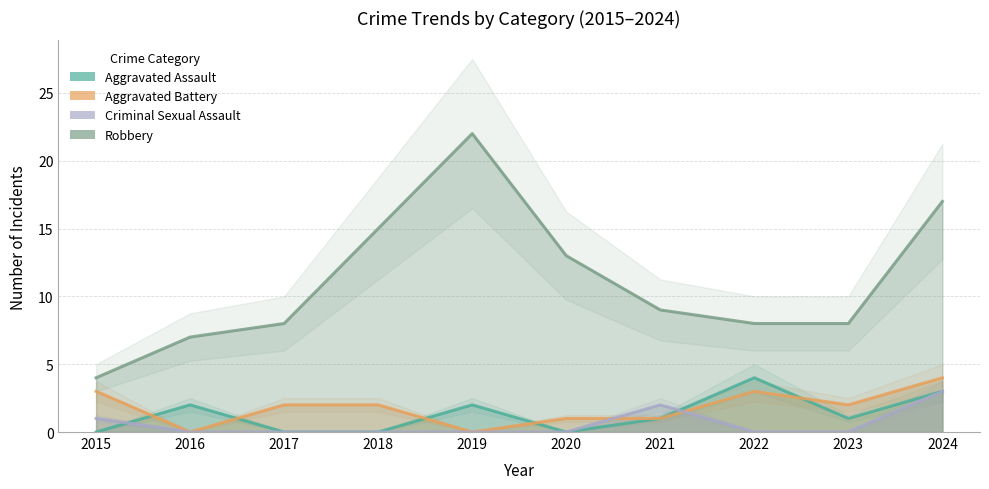

Reading left to right, transcribe all the data shown in this chart.

Aggravated Assault: 0	2	0	0	2	0	1	4	1	3
Aggravated Battery: 3	0	2	2	0	1	1	3	2	4
Criminal Sexual Assault: 1	0	0	0	0	0	2	0	0	3
Robbery: 4	7	8	15	22	13	9	8	8	17